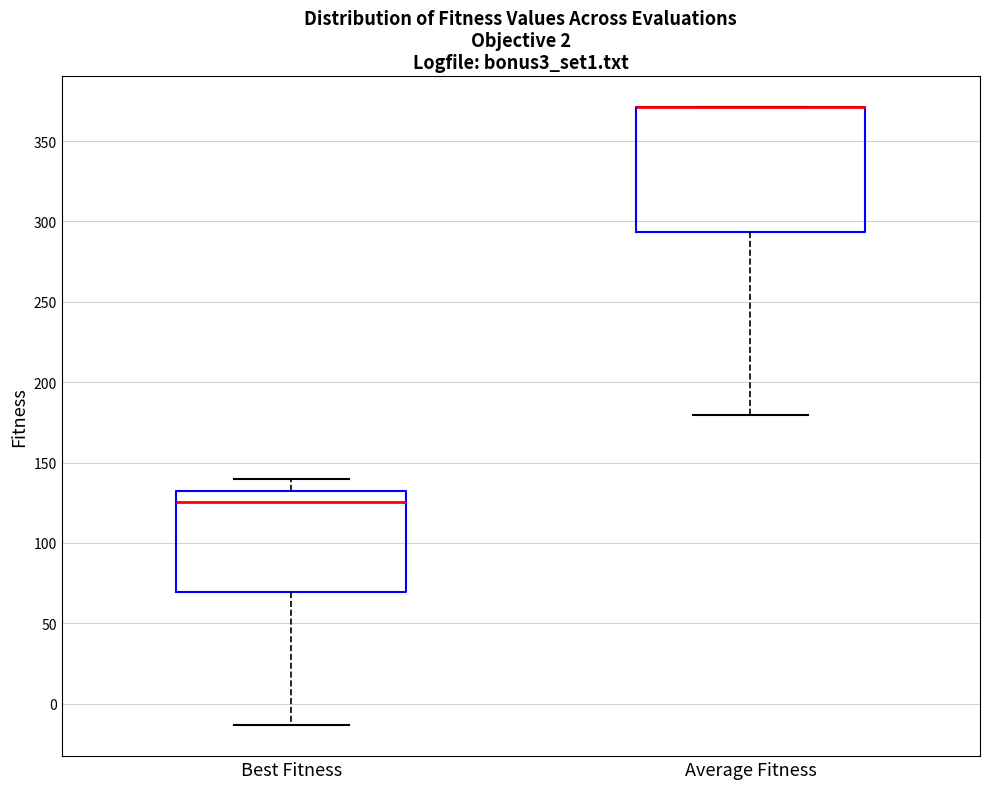

Reading left to right, read every box against the y-axis: the position of its median line, the range the box covers, and the ends of its whiskers. The values are not printed on the chart, so give them approximately, as read against the axis.

Best Fitness: median 125, box 70 to 135, whiskers -15 to 140
Average Fitness: median 370 (drawn on the box's upper edge), box 295 to 370, whiskers 180 to 370